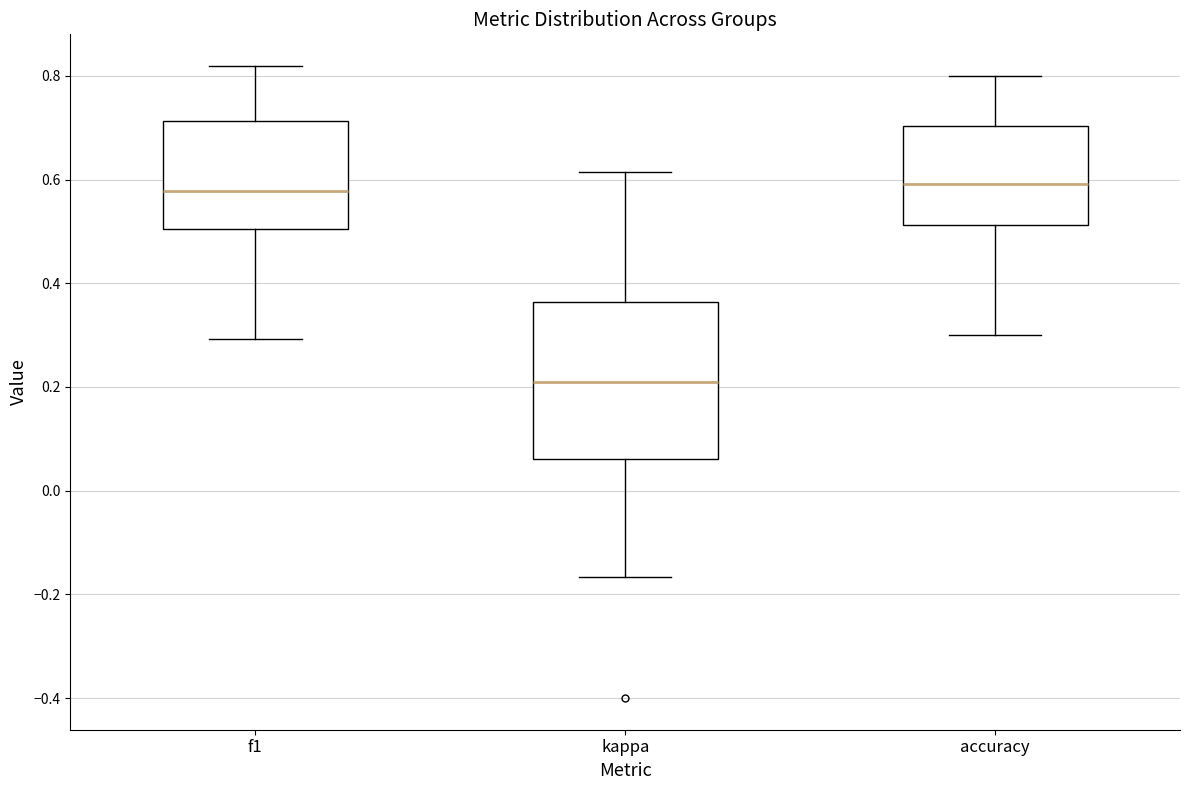

Reading left to right, transcribe this box plot: for each box, give where its median line is, the range the box spans, and where its two whiskers end, as read against the y-axis. The values are not printed on the chart, so give them approximately, as read against the axis.

f1: median 0.58, box 0.50 to 0.72, whiskers 0.30 to 0.82
kappa: median 0.20, box 0.06 to 0.36, whiskers -0.16 to 0.62
accuracy: median 0.60, box 0.52 to 0.70, whiskers 0.30 to 0.80